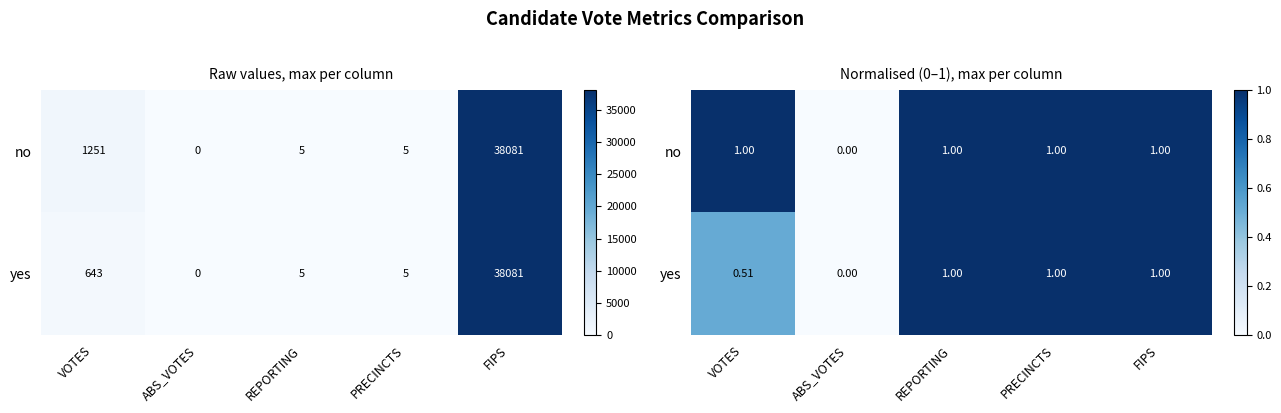

Between VOTES and PRECINCTS, which series saw the biggest shift?

yes